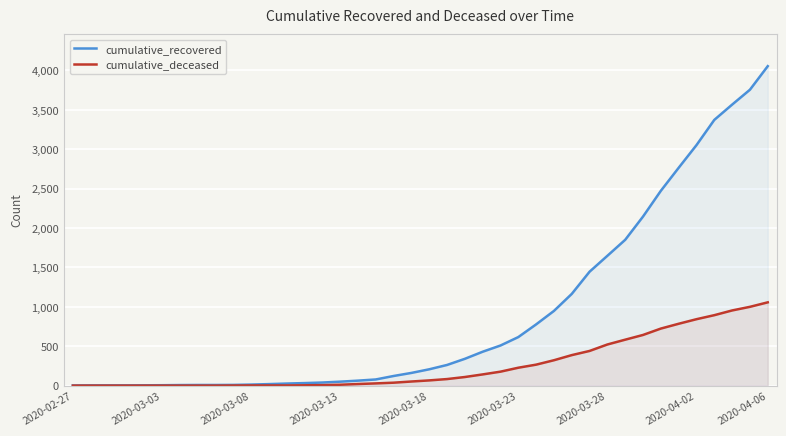

True or false: cumulative_recovered has more than 0 points higher than both neighbors.

False